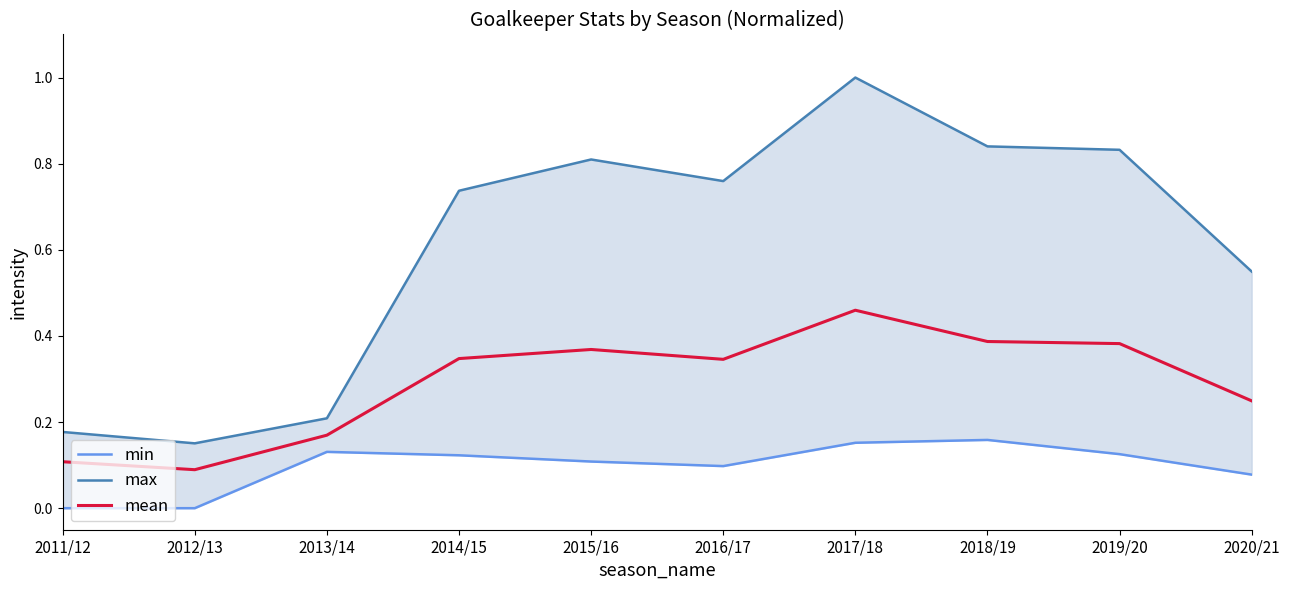

What is the approximate value of min at 2013/14?

0.1